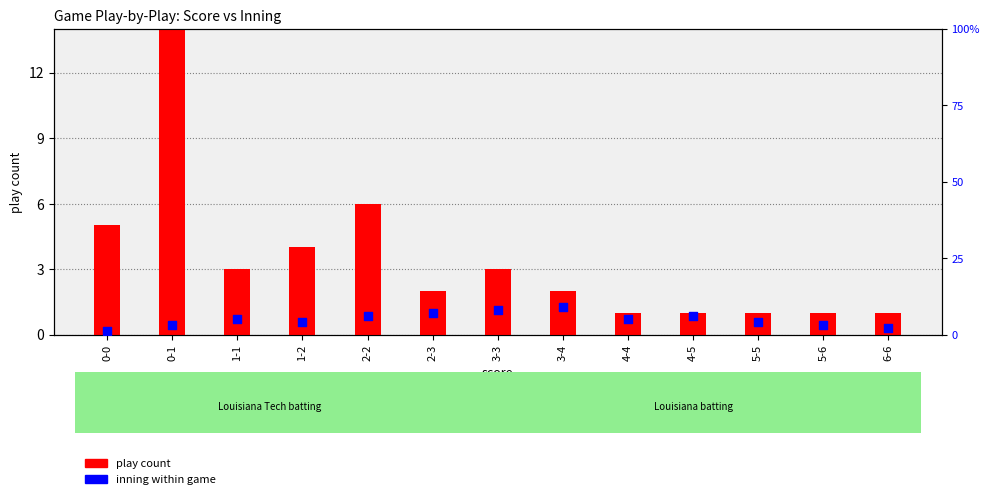

Which series contains the lowest Y value?

play count